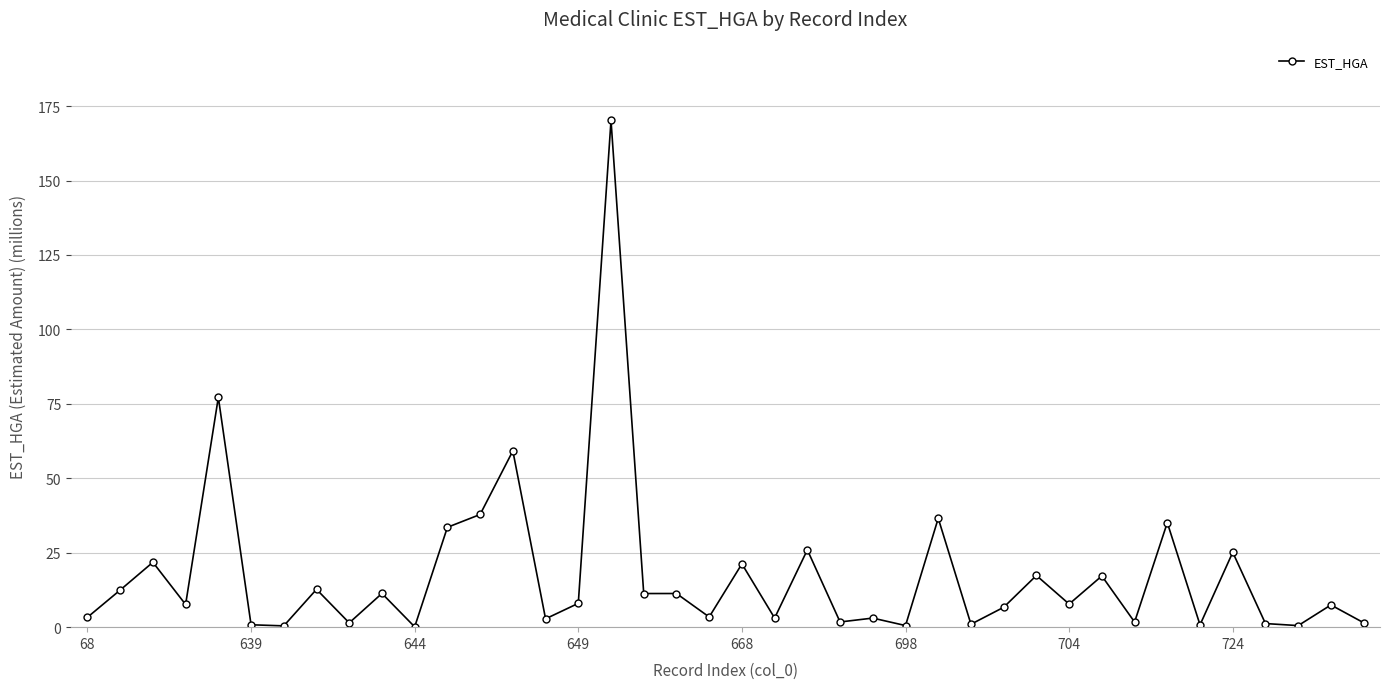

How many distinct data groups are displayed?

1